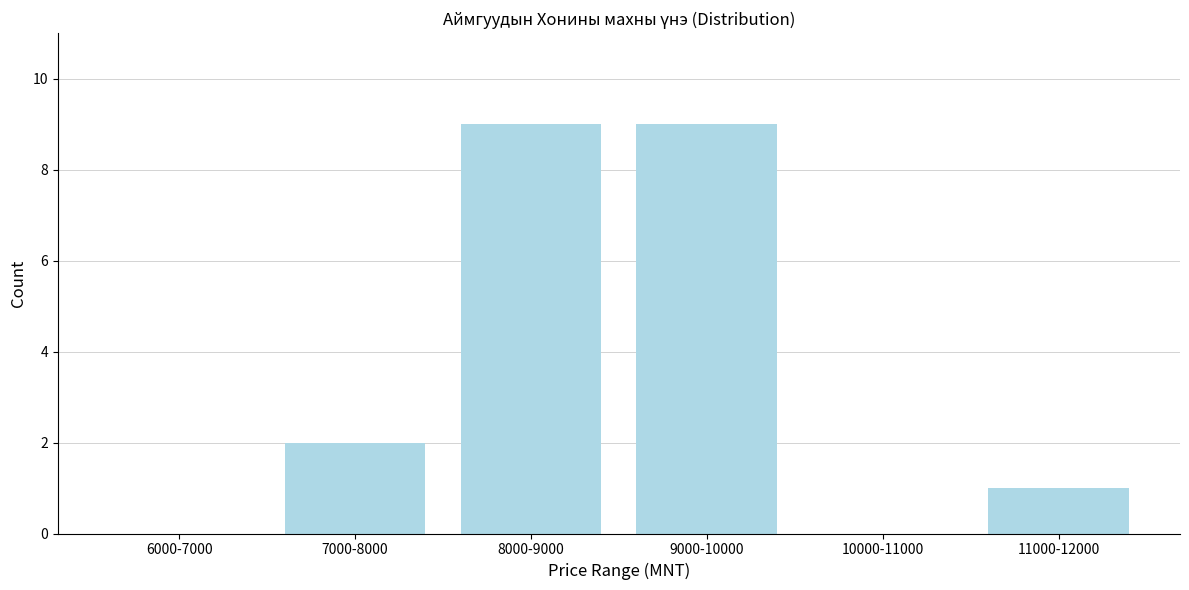

Reading left to right, list all the values displayed in this chart.

6000-7000=0	7000-8000=2	8000-9000=9	9000-10000=9	10000-11000=0	11000-12000=1